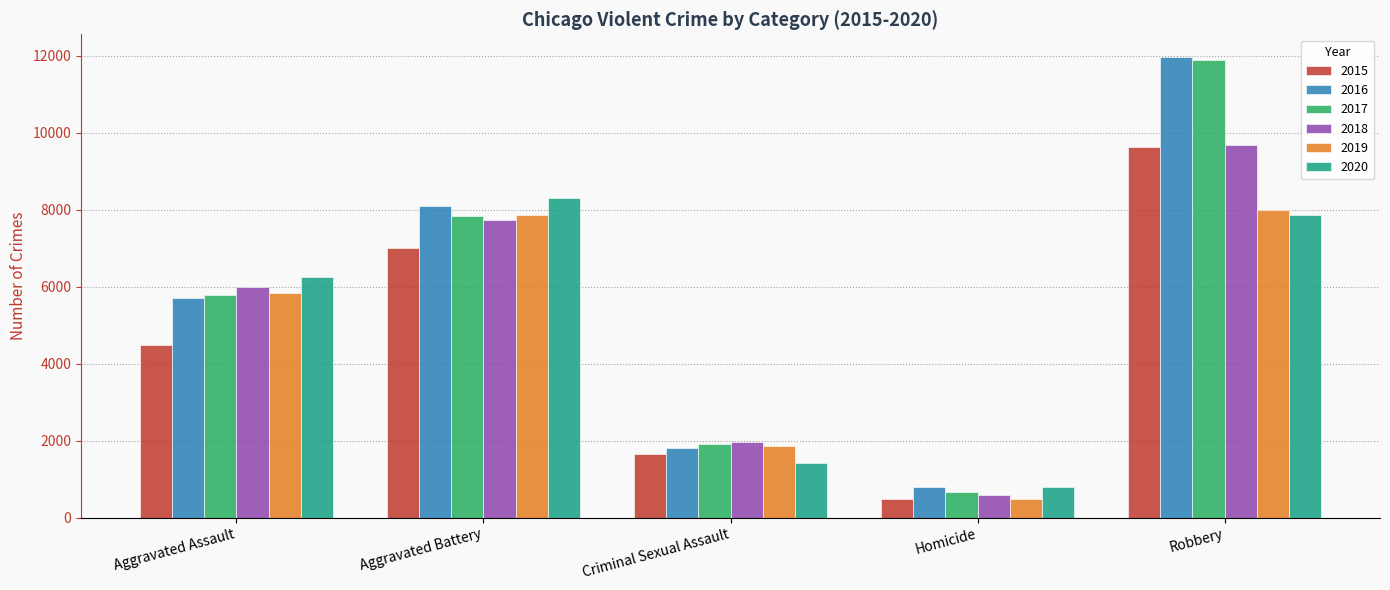

The value of 2015 at Criminal Sexual Assault is 649. True or false?

False